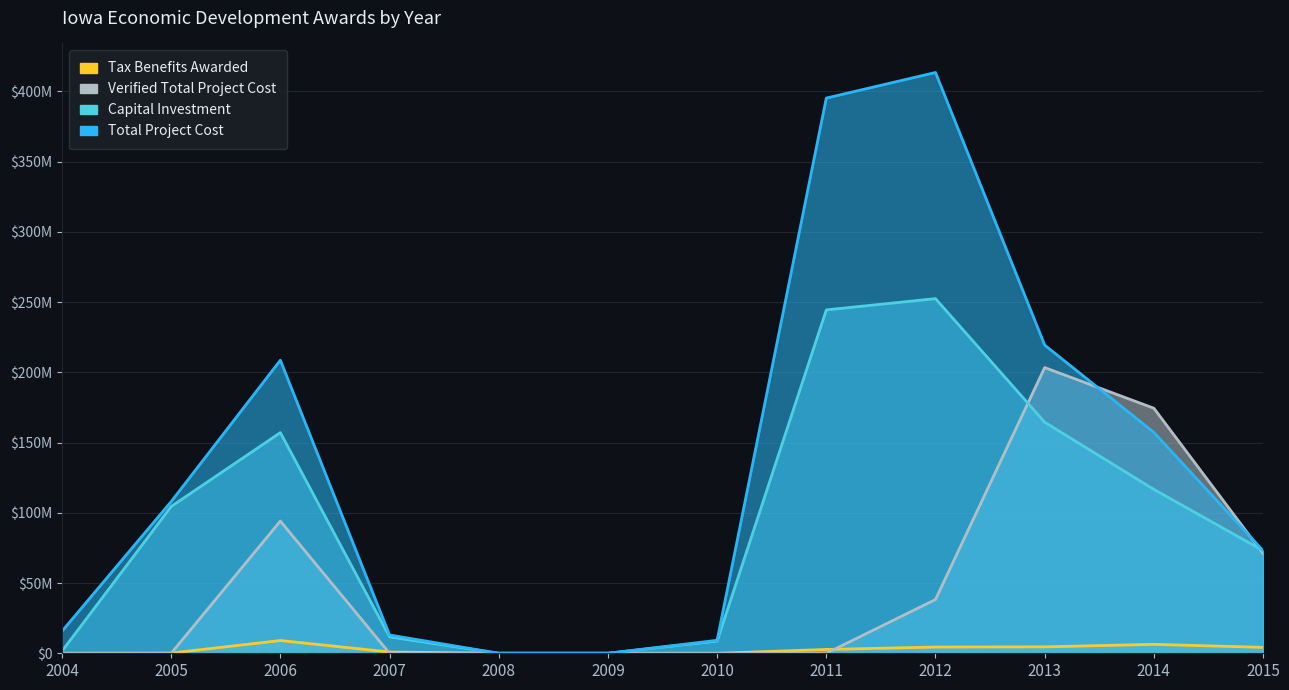

How many positive values does the Capital Investment series have?

10